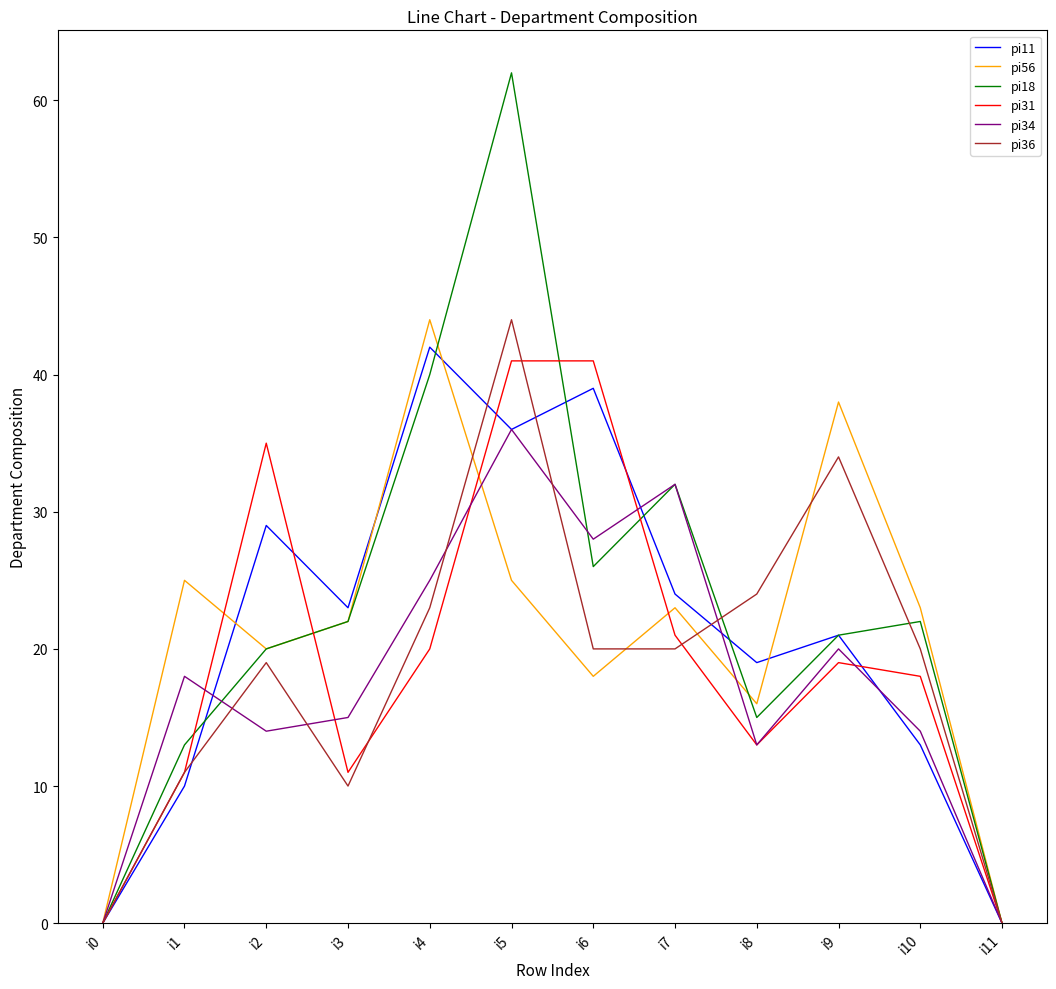

True or false: pi11 has a value of 27 at i8.

False